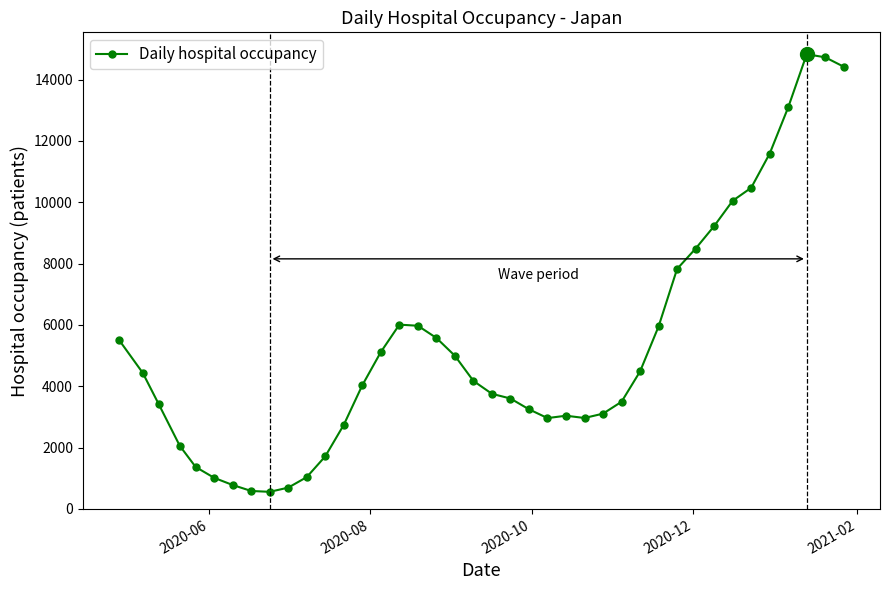

True or false: there are more than 0 points higher than both neighbors.

True